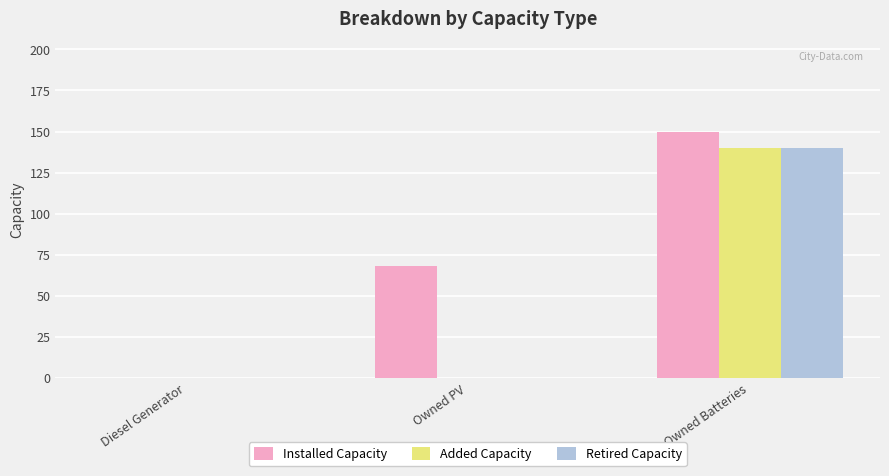

How many Installed Capacity values are between 0 and 150?

3